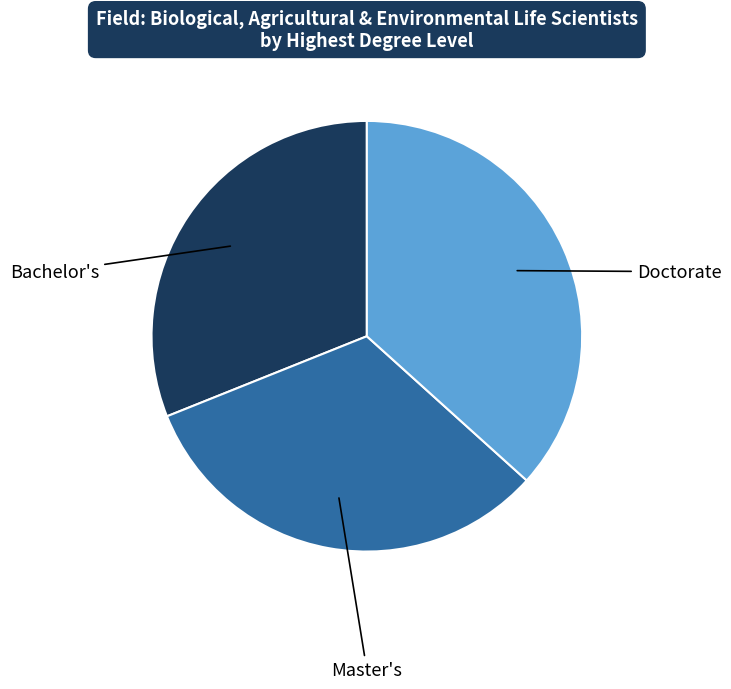

Does any single category account for the majority?

No